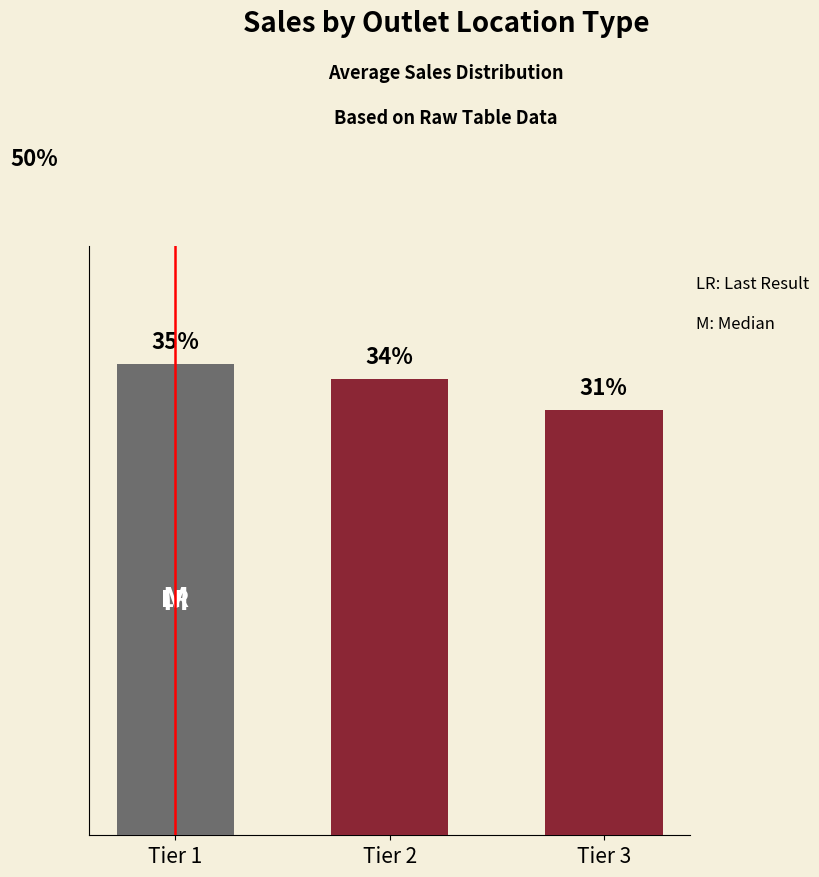

List the labels in order of value, smallest first.

Tier 3, Tier 2, Tier 1